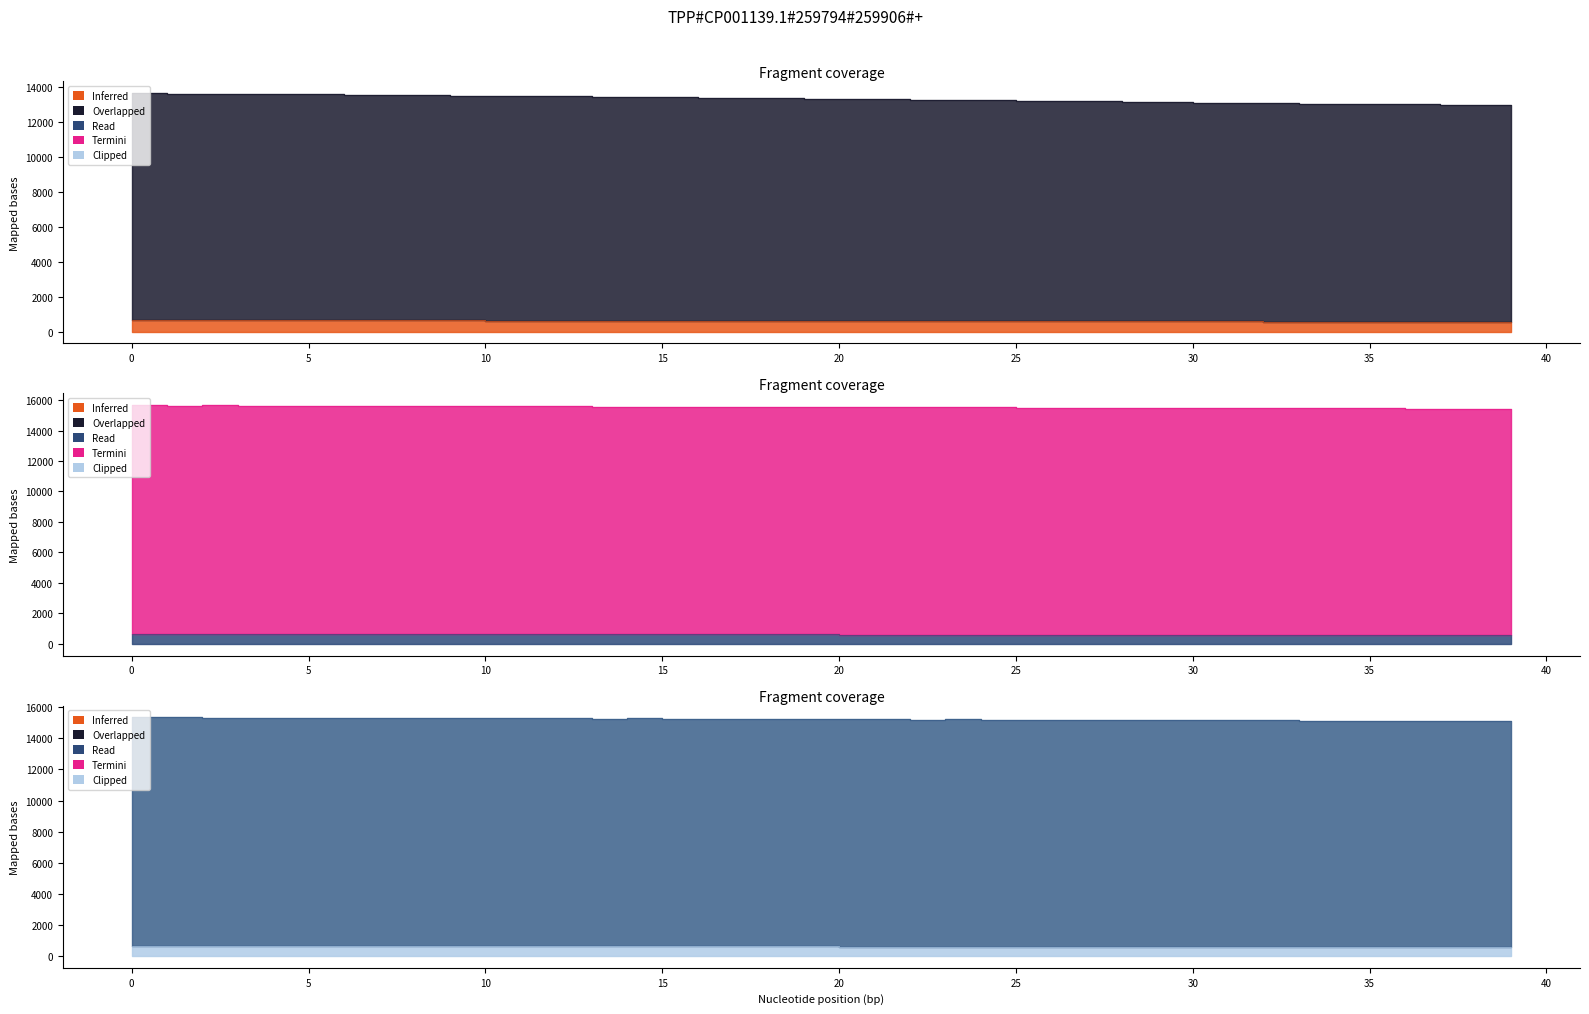

The value of H1s at 10 is 628.9. True or false?

True